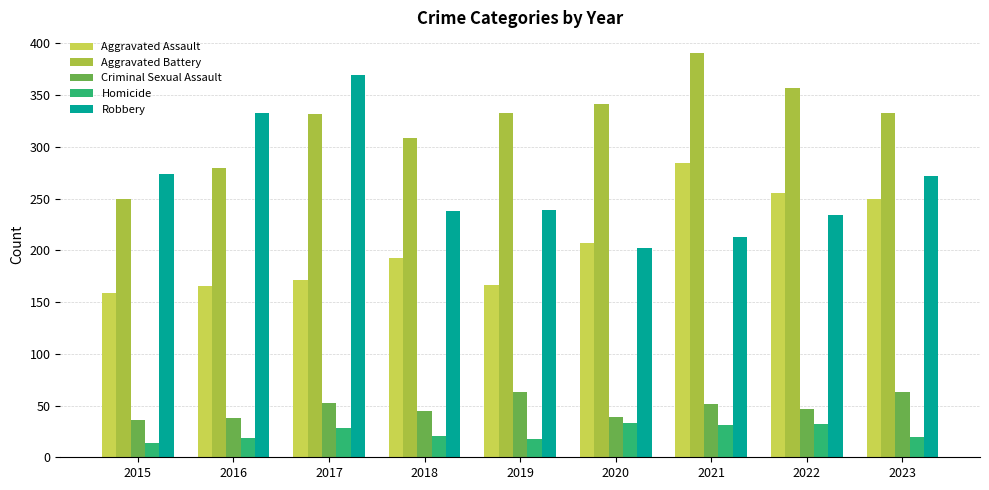

Which series has the widest spread of values?

Robbery